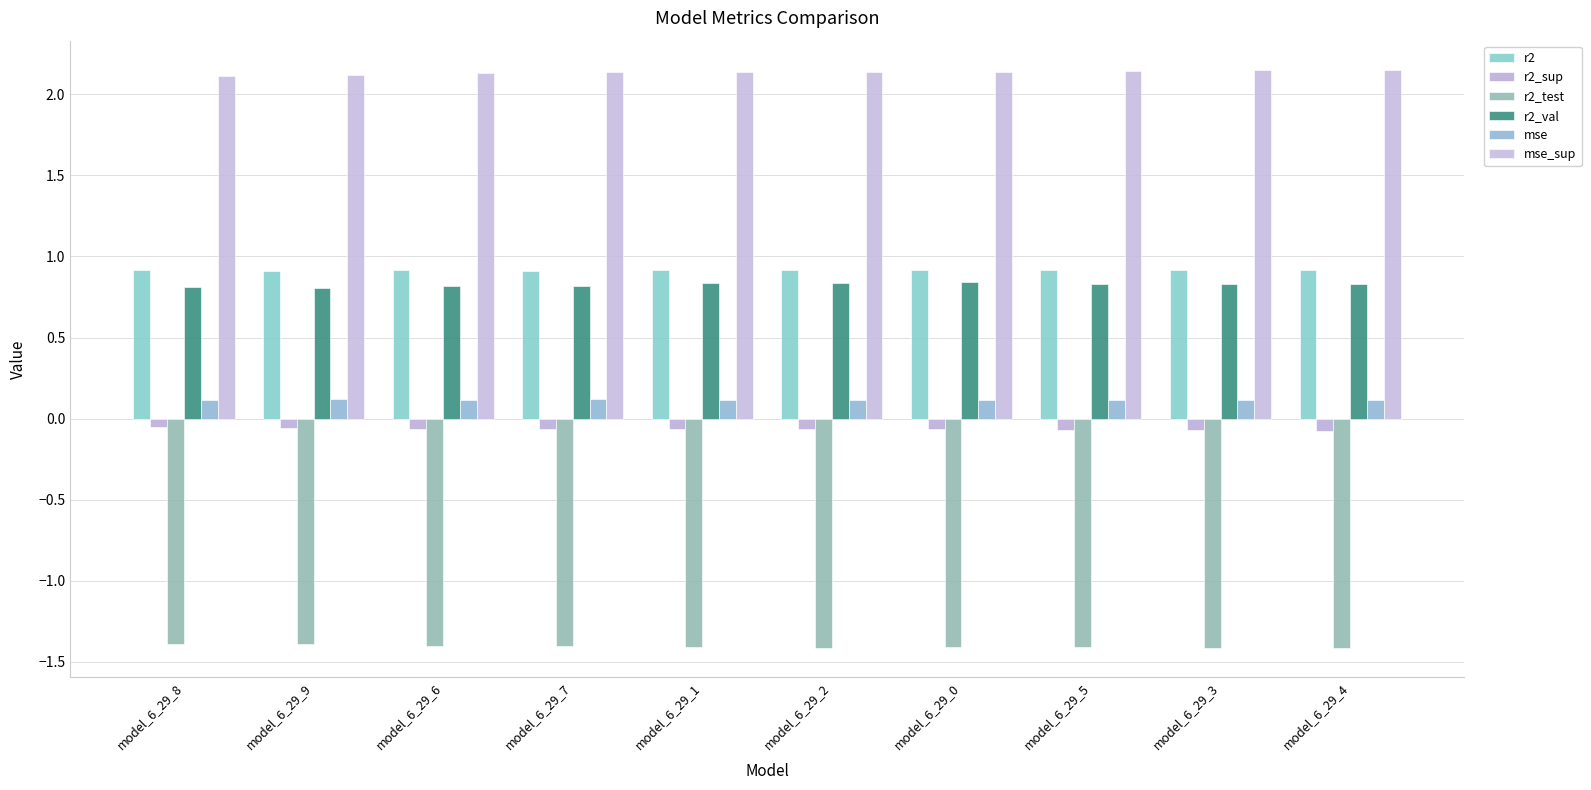

How many distinct data groups are displayed?

6